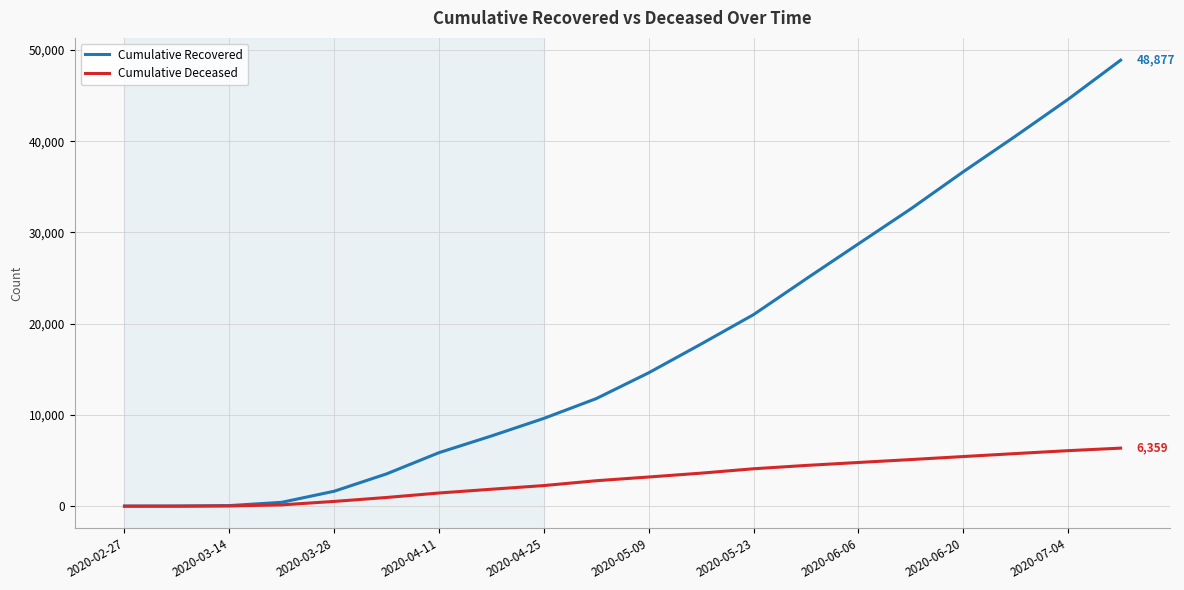

Which series has the largest range (max minus min)?

Cumulative Recovered